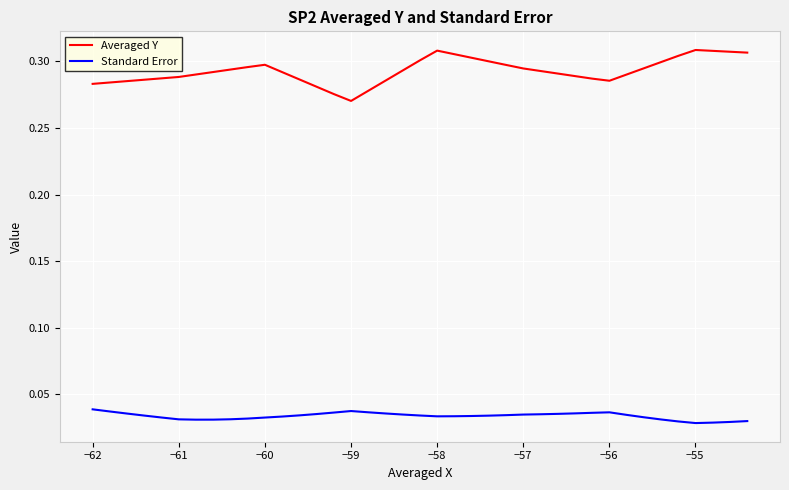

Which series has the largest total across all categories?

Averaged Y